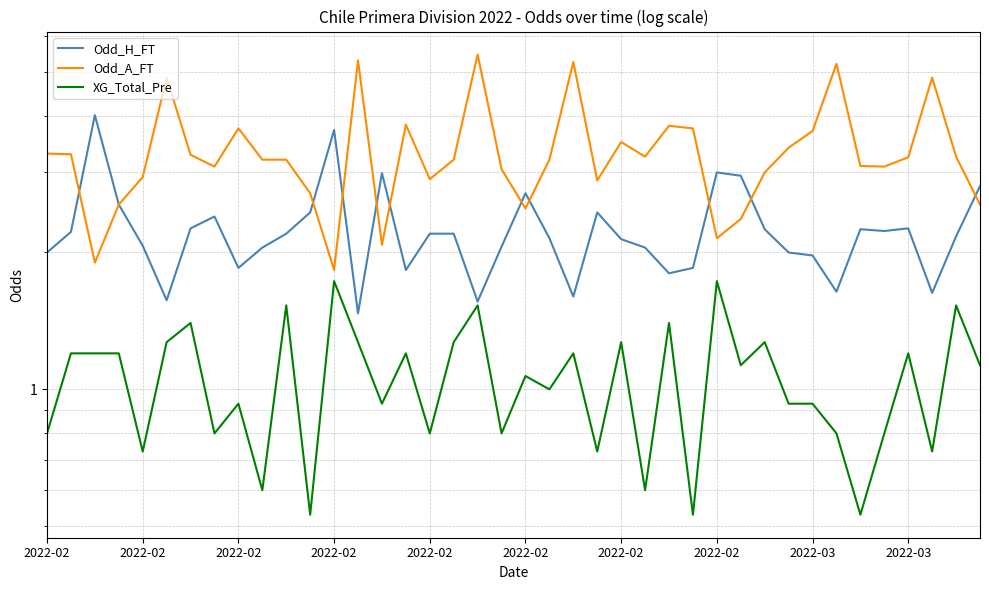

What is the difference between the Odd_A_FT values at 36 and 32?

0.5